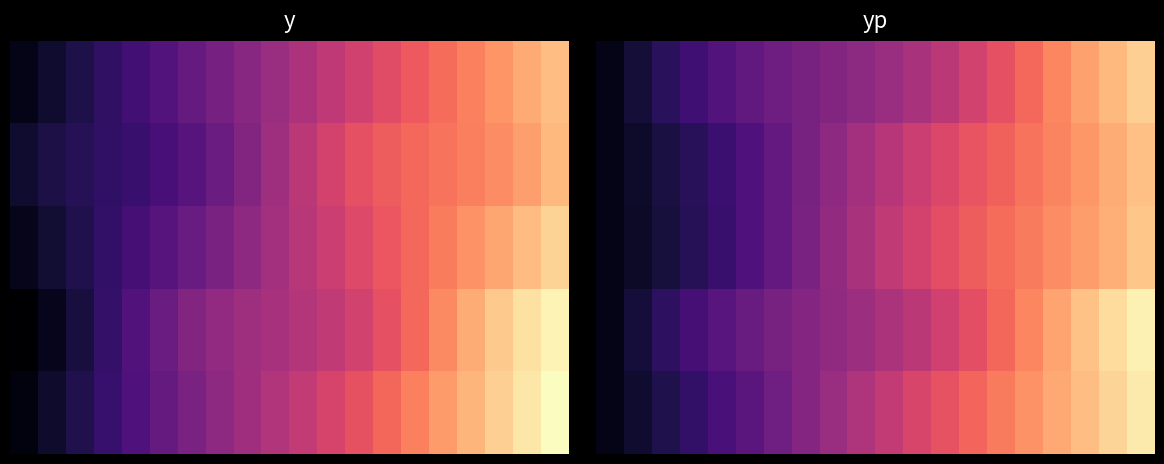

What is the maximum value for 2?

56.3